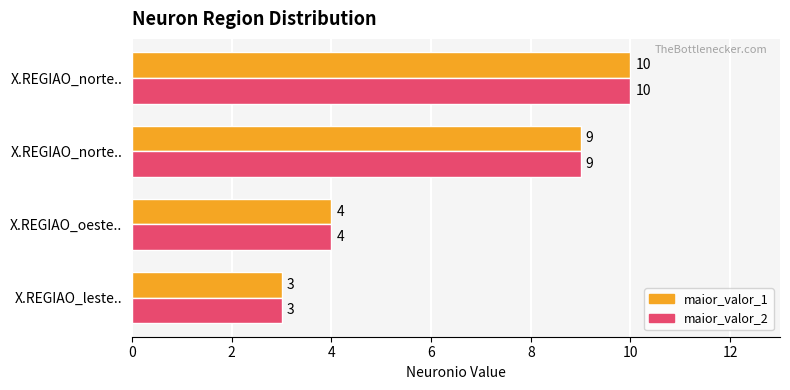

List the series in order of their peak value, highest first.

maior_valor_1, maior_valor_2